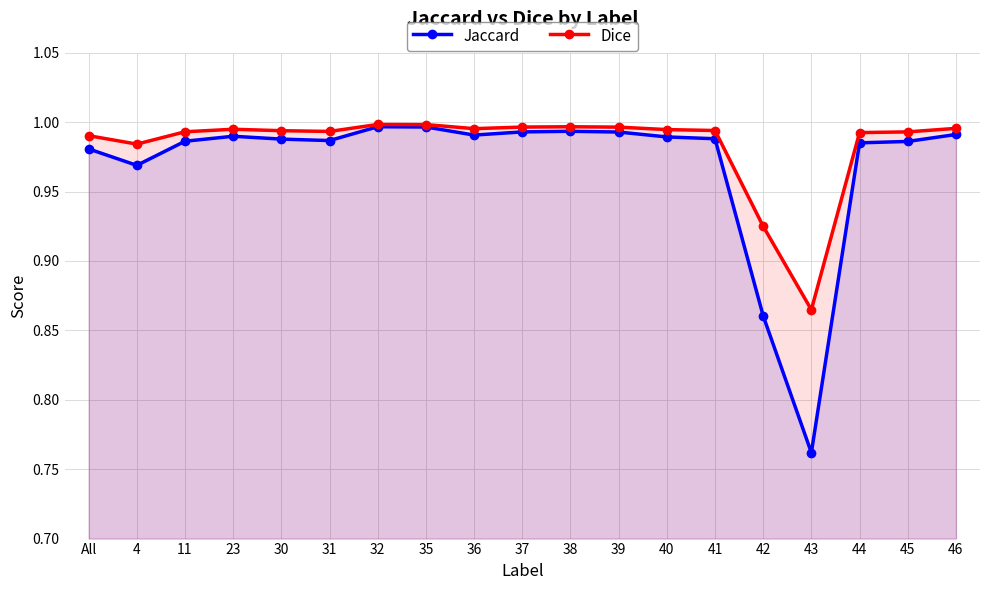

Reading left to right, transcribe all the data shown in this chart.

Jaccard: 1.0	1.0	1.0	1.0	1.0	1.0	1.0	1.0	1.0	1.0	1.0	1.0	1.0	1.0	0.9	0.8	1.0	1.0	1.0
Dice: 1.0	1.0	1.0	1.0	1.0	1.0	1.0	1.0	1.0	1.0	1.0	1.0	1.0	1.0	0.9	0.9	1.0	1.0	1.0